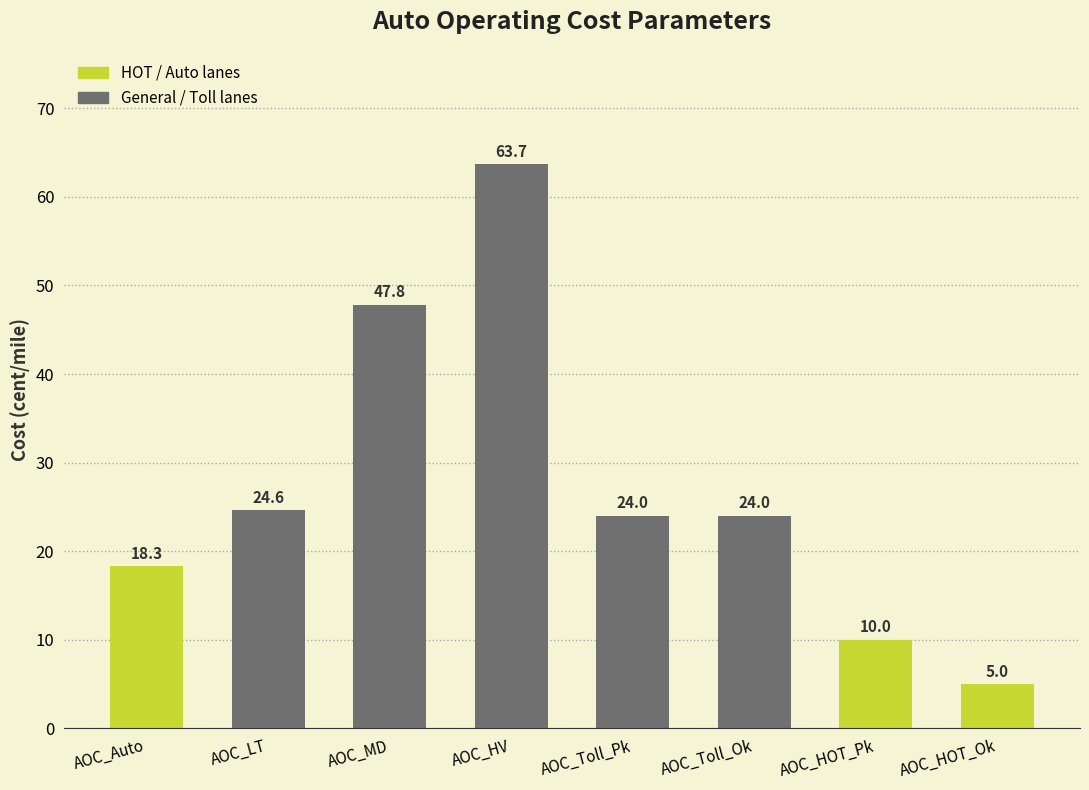

What is the minimum value shown in the chart?

5.0